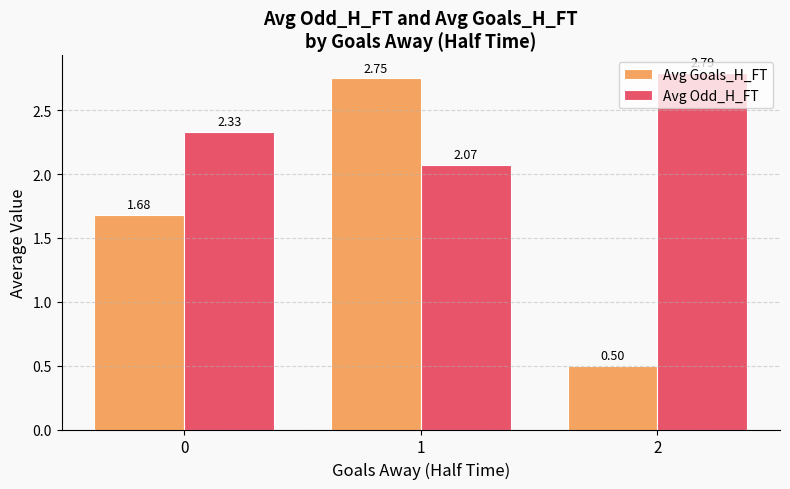

What is the difference between the highest and lowest values at 1?

0.7